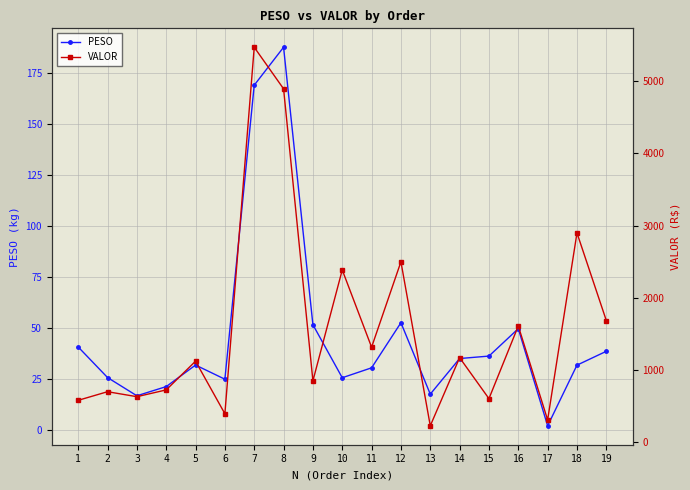

True or false: VALOR has a value of 395.3 at 6.

True